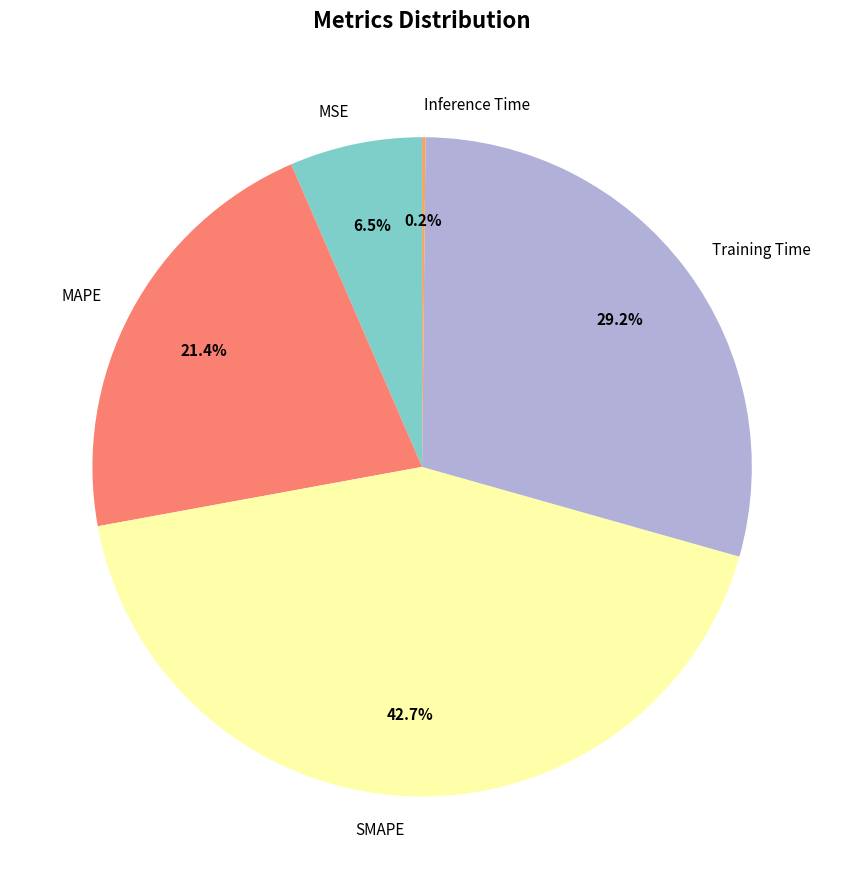

What is the largest slice in the pie chart?

SMAPE